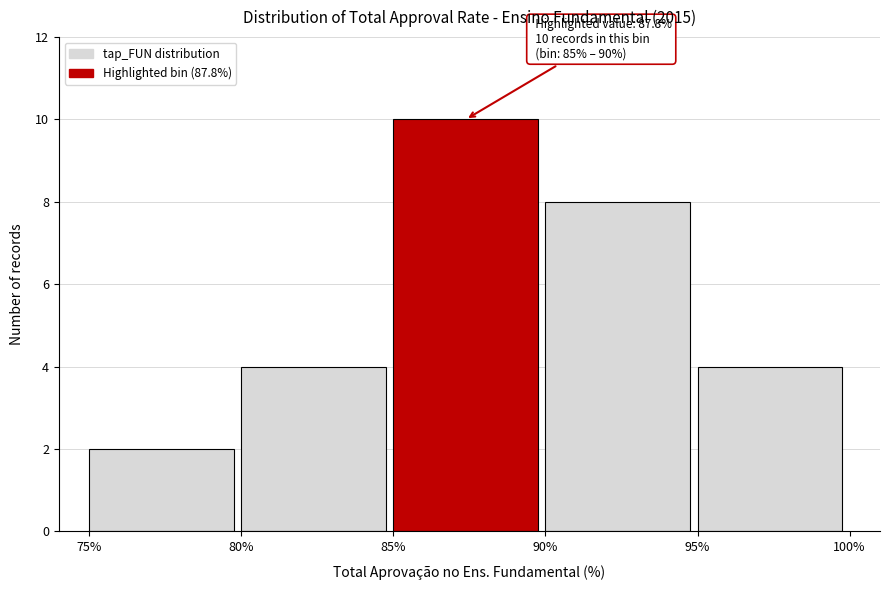

Which range on the x-axis has the tallest bar?

85% to 90%